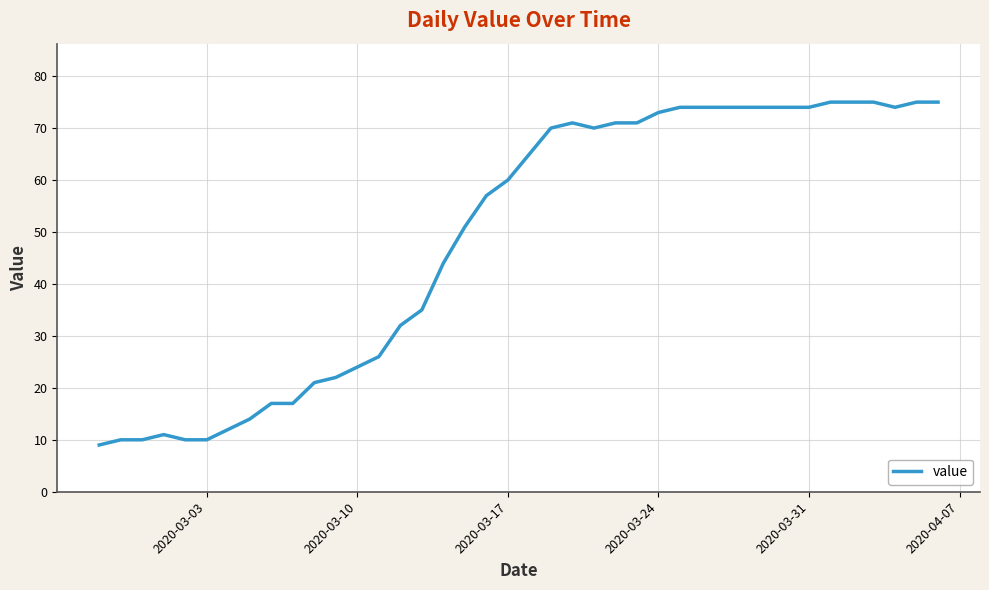

How many categories are shown in the chart?

40